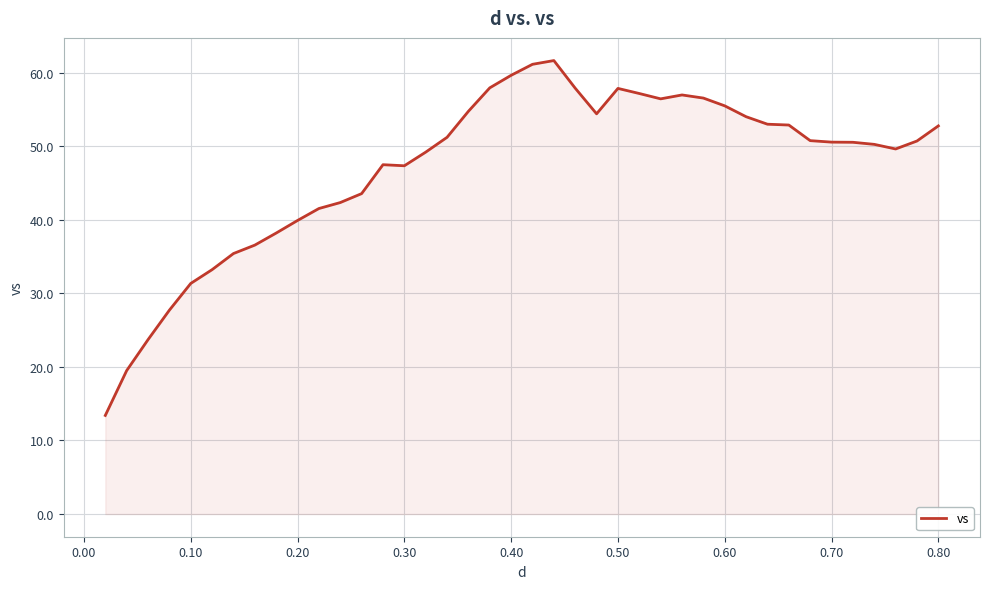

What is the difference between the maximum and minimum values?

48.2